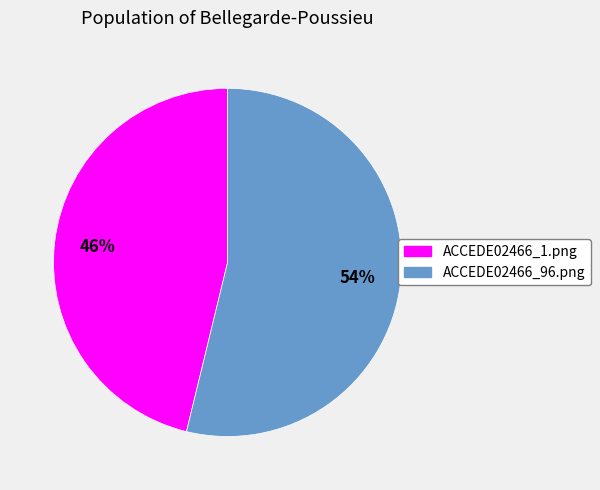

To the nearest percent, what percentage of the pie is ACCEDE02466_96.png?

54%